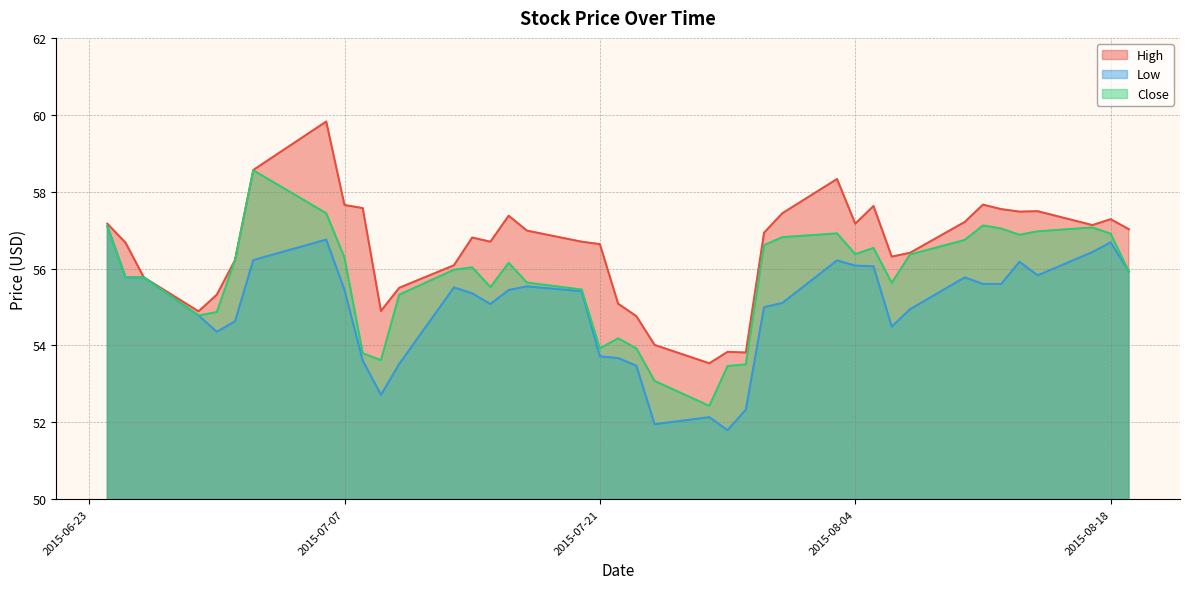

True or false: High and Low intersect in this chart.

False